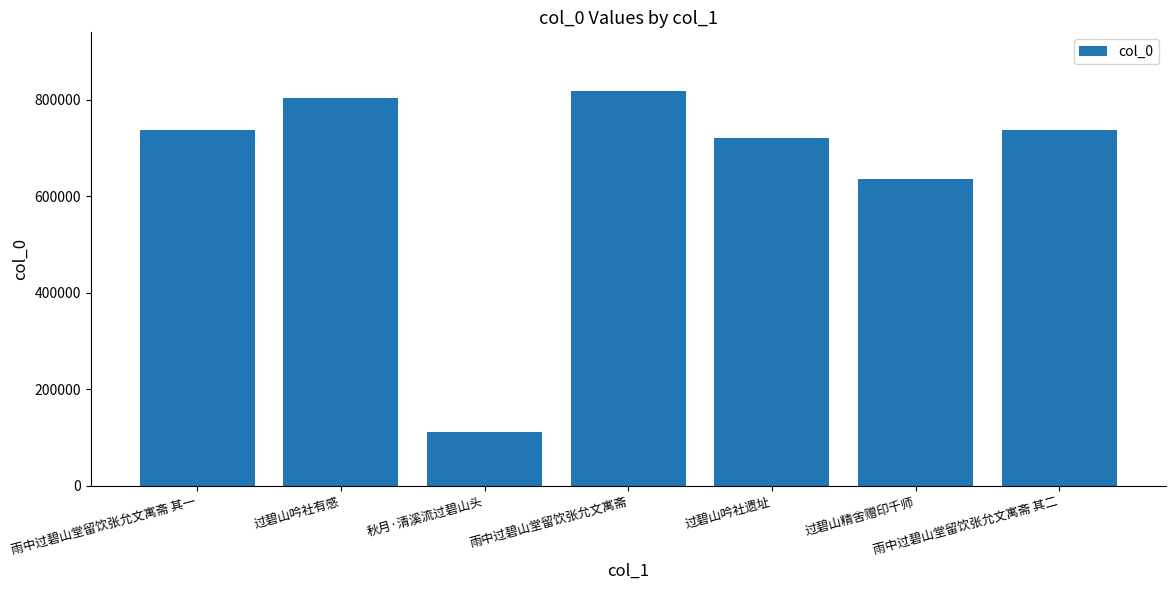

Where is the data nearest to the value 464544?

过碧山精舍赠印千师